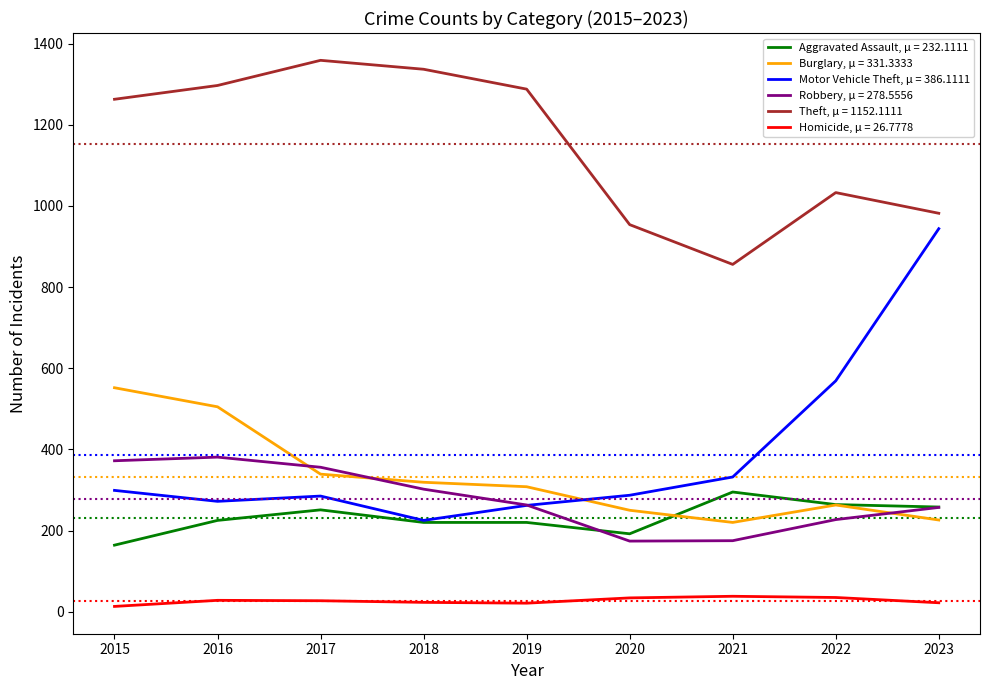

The value of Aggravated Assault, μ = 232.1111 at 2023 is 418. True or false?

False